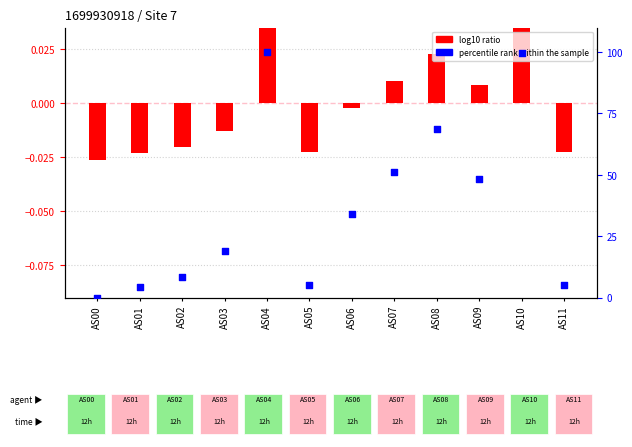

Which series contains the highest Y value?

percentile rank within the sample